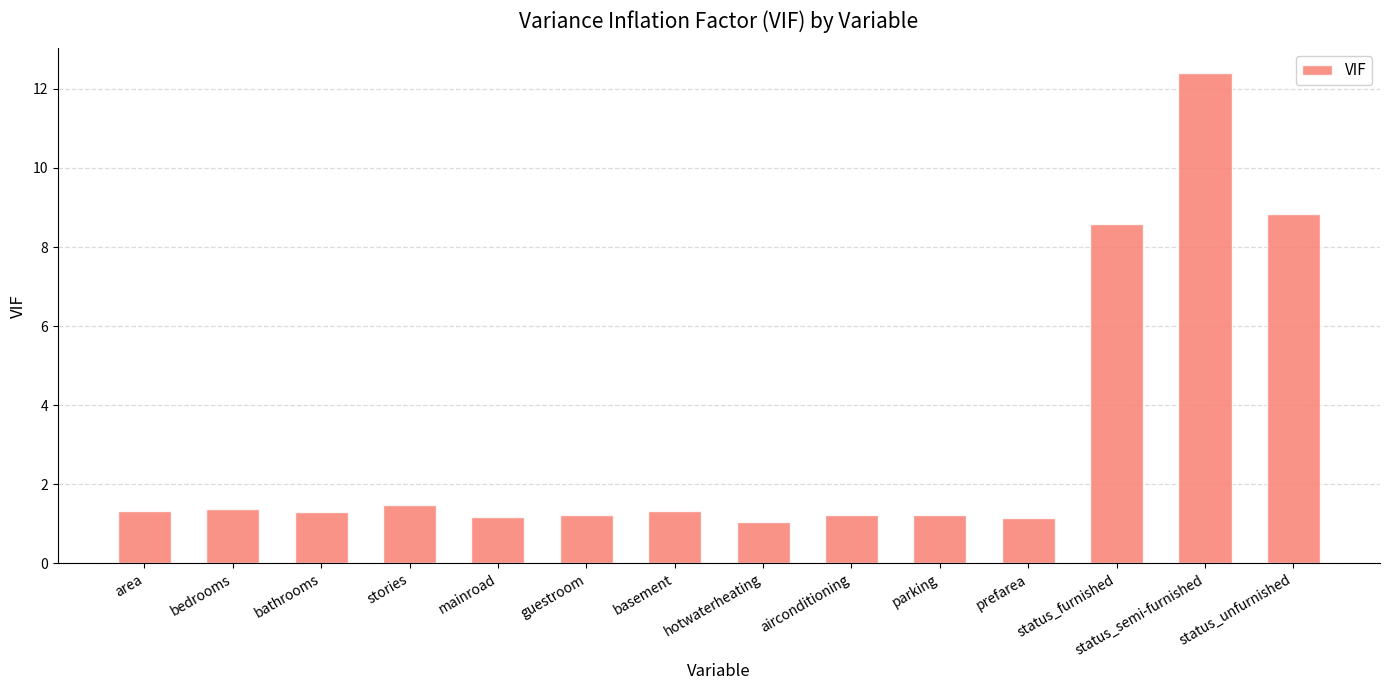

Which has a higher value, airconditioning or status_furnished?

status_furnished